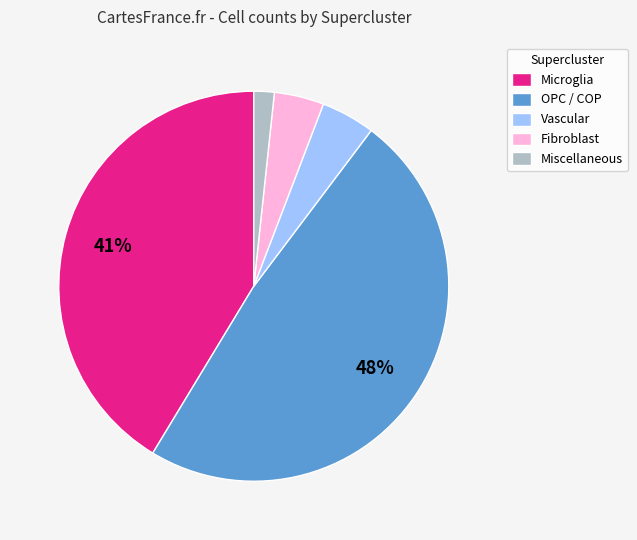

What percentage is the OPC / COP slice, to the nearest percent?

48%